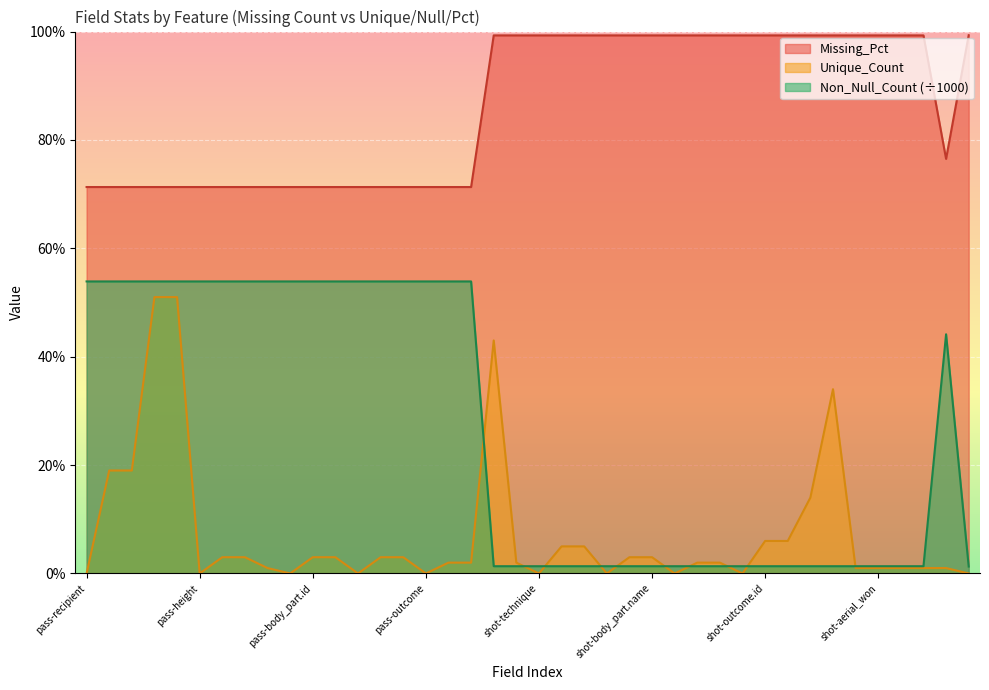

What is the average value of the Non_Null_Count series?

26.1